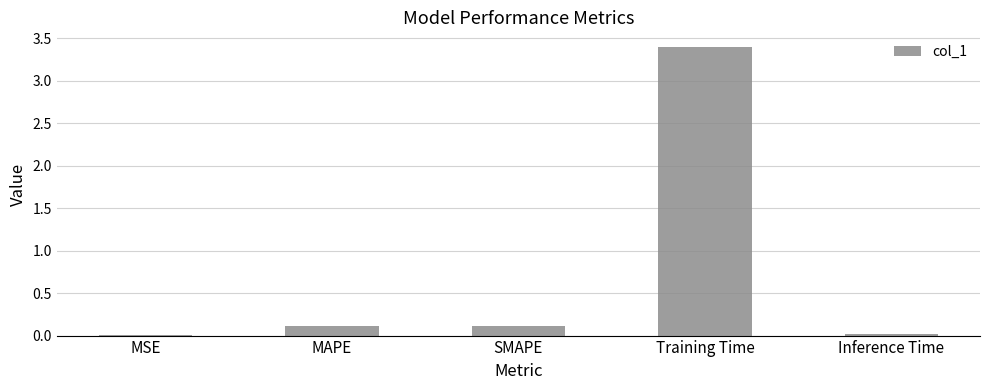

Read the value at Training Time.

3.4